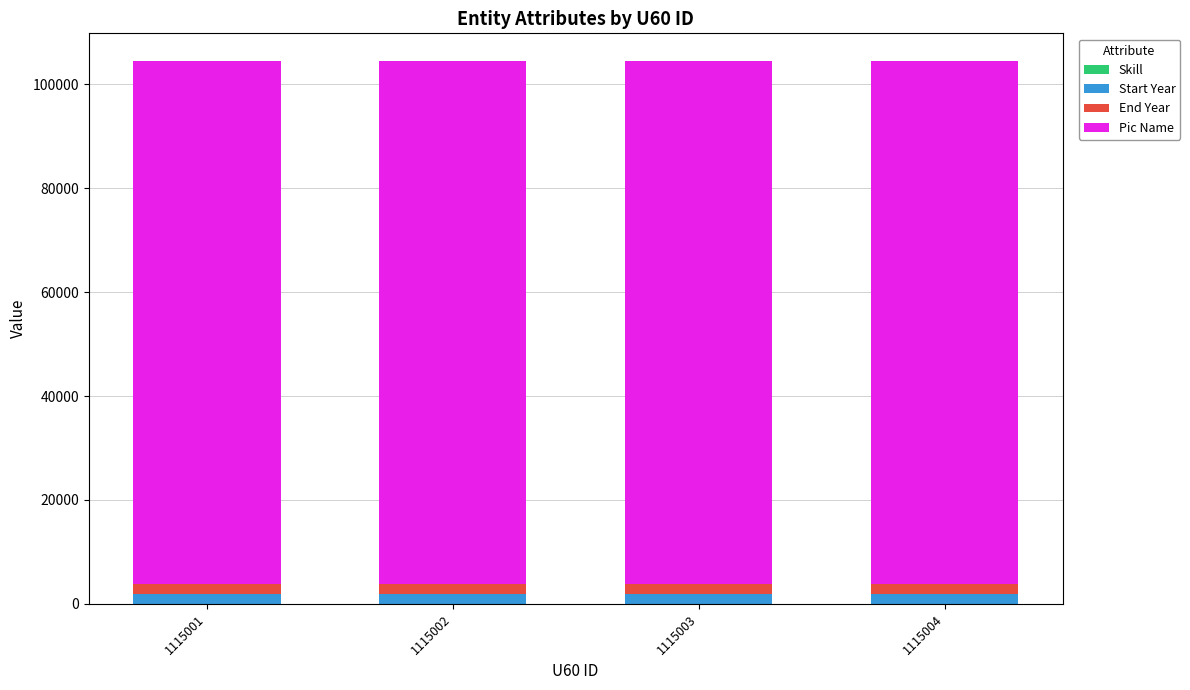

What is the difference between the maximum and minimum values in the Start Year series?

7